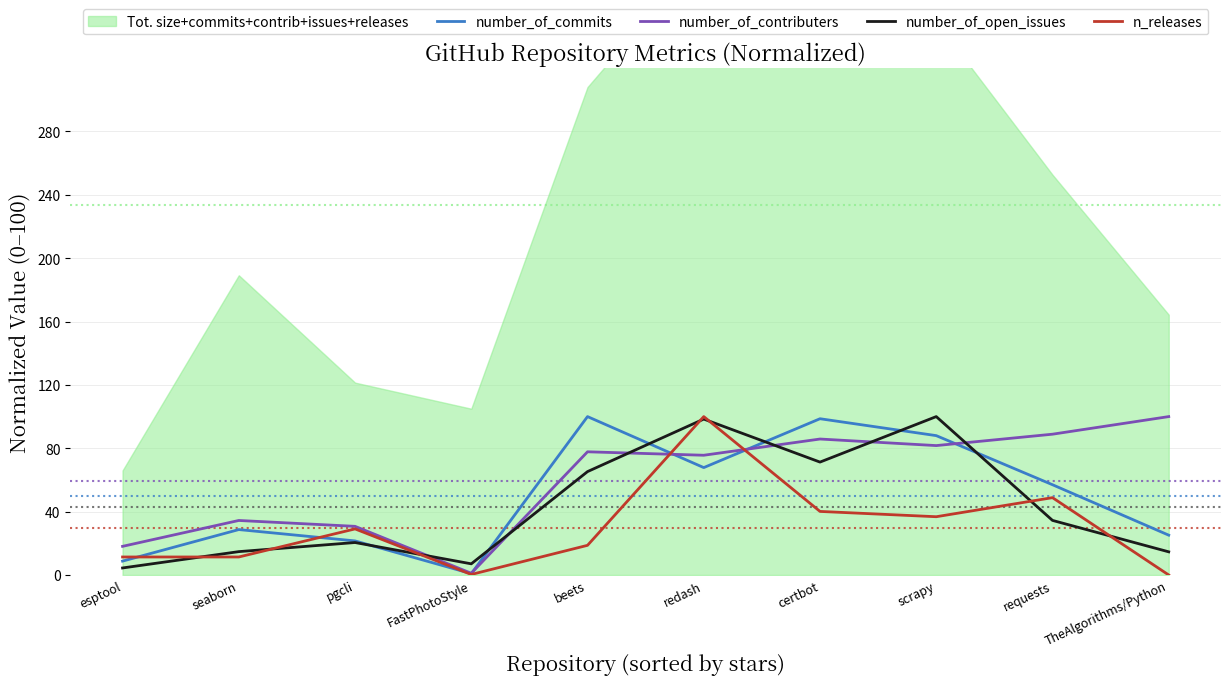

What is the spread (max minus min) of values at TheAlgorithms/Python?

100.0